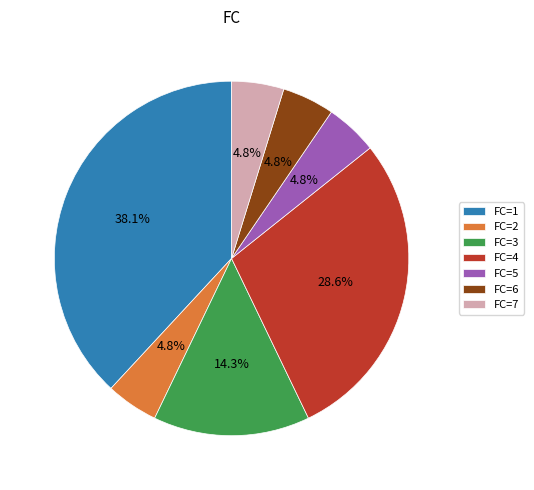

Do FC=6 and FC=1 together represent more than half of the pie?

No